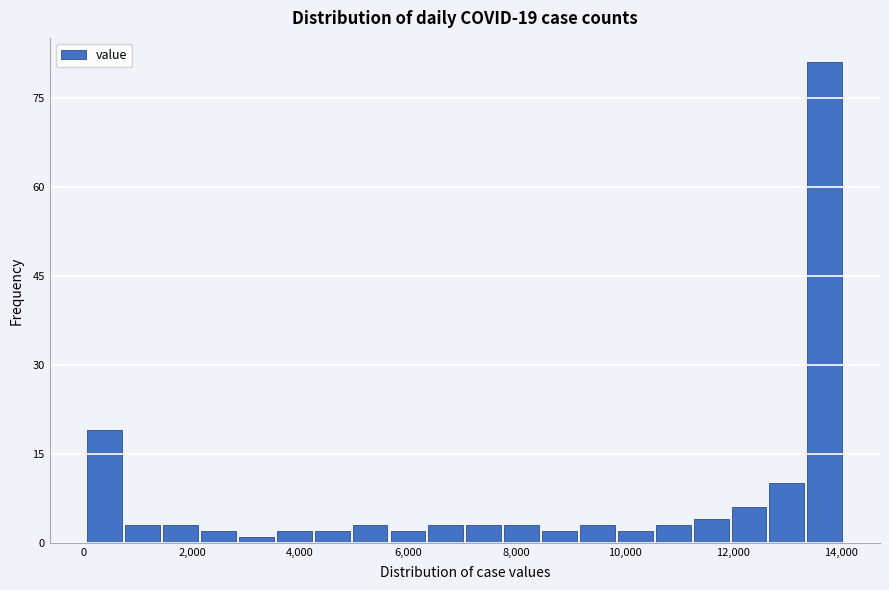

Around what value on the x-axis is the tallest bar? Give the approximate position of its centre, as read against the axis.

13800